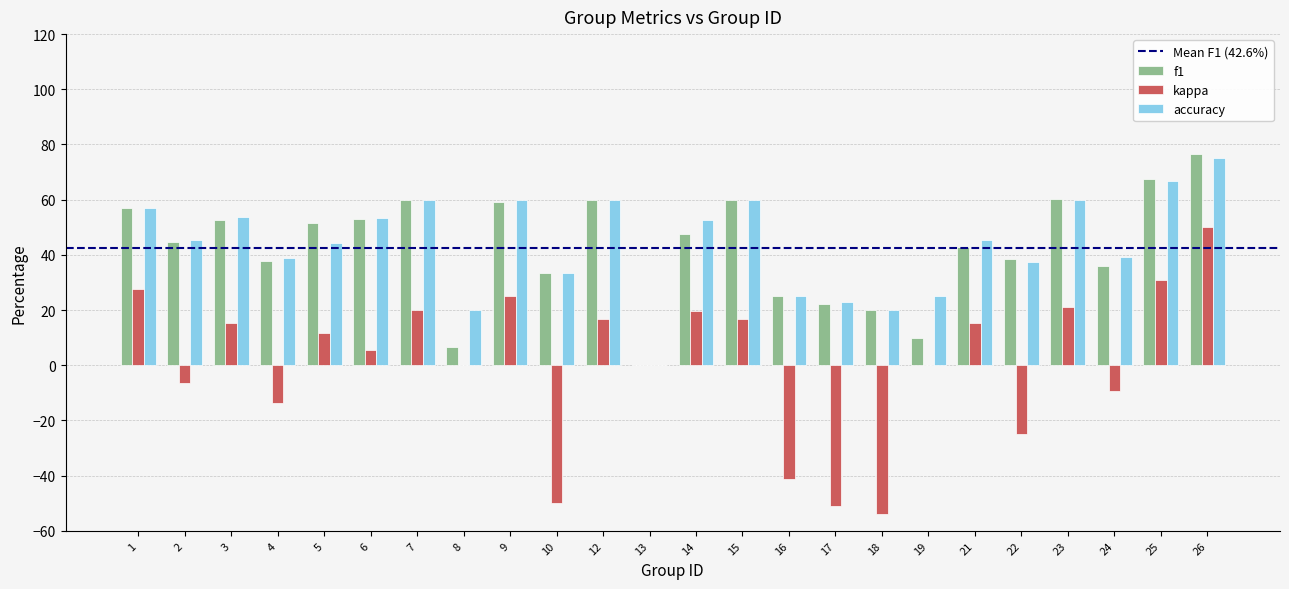

The accuracy series shows 98.8 at 26. True or false?

False